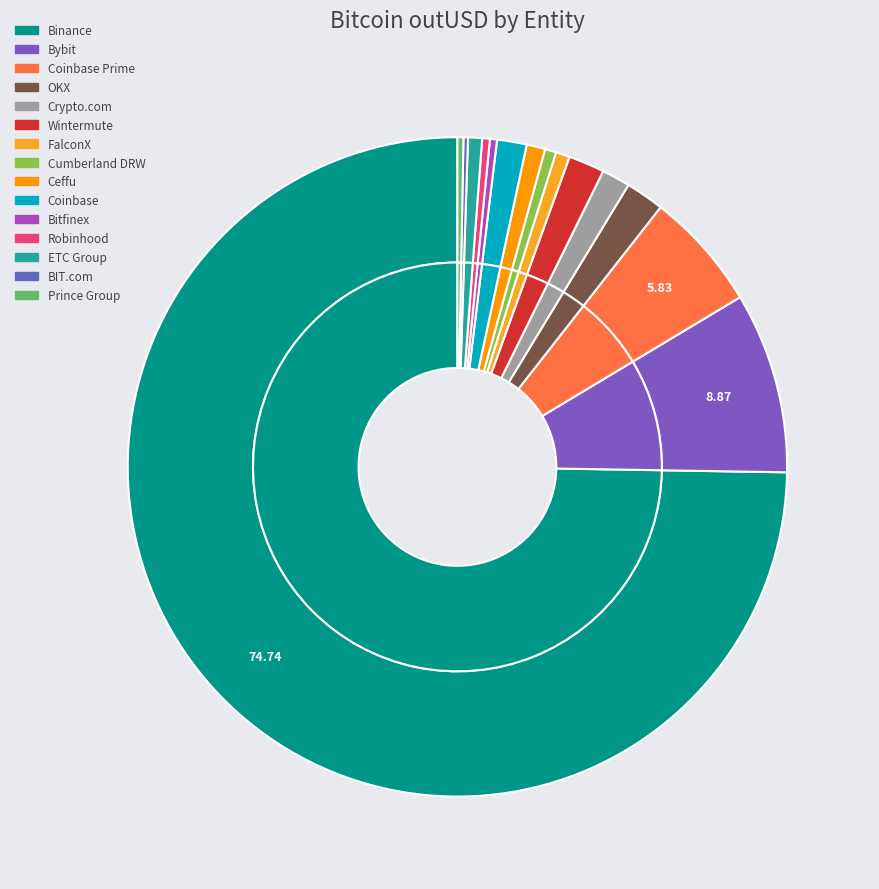

To the nearest percent, what portion does Ceffu represent?

1%